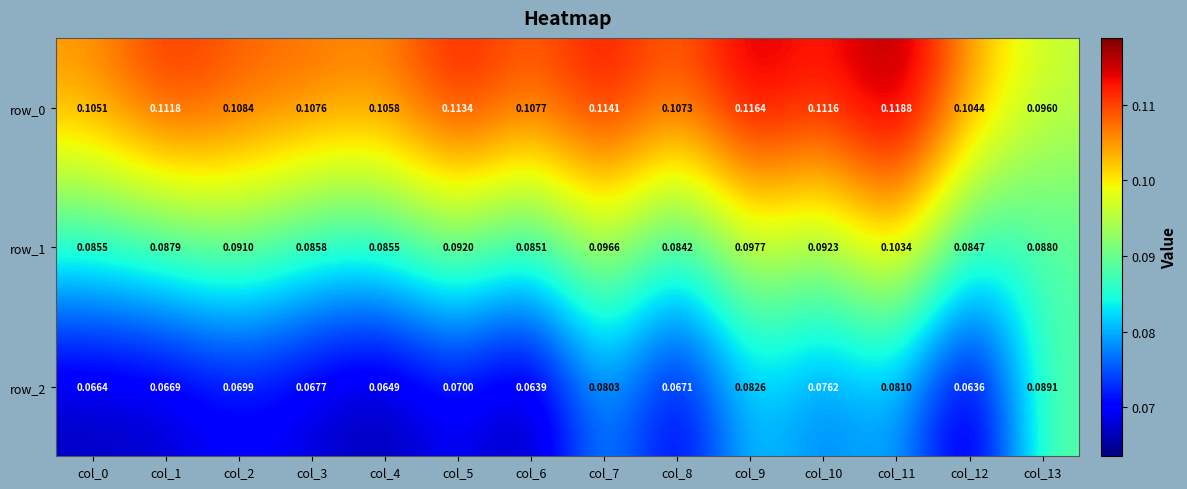

Is the value of row_1 at col_4 greater than the value of row_0 at col_7?

No